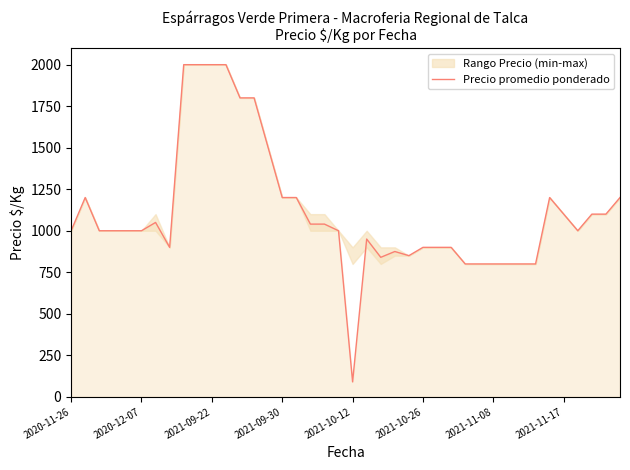

At which label does Precio promedio ponderado reach its minimum?

2021-10-12